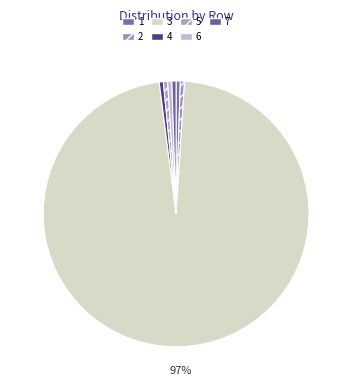

Is 1 the majority of the pie?

No